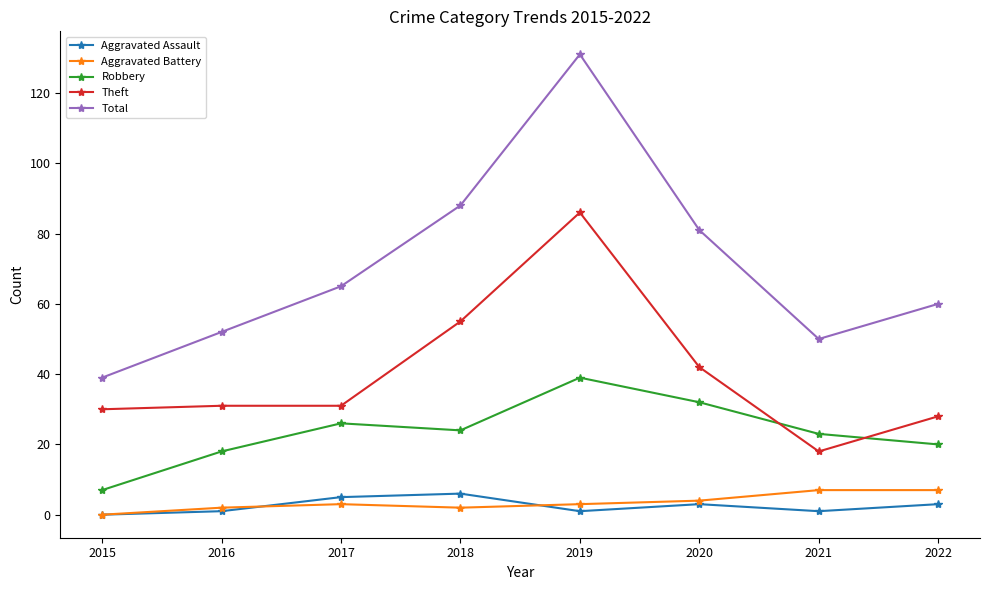

At which label does Total reach its minimum?

2015